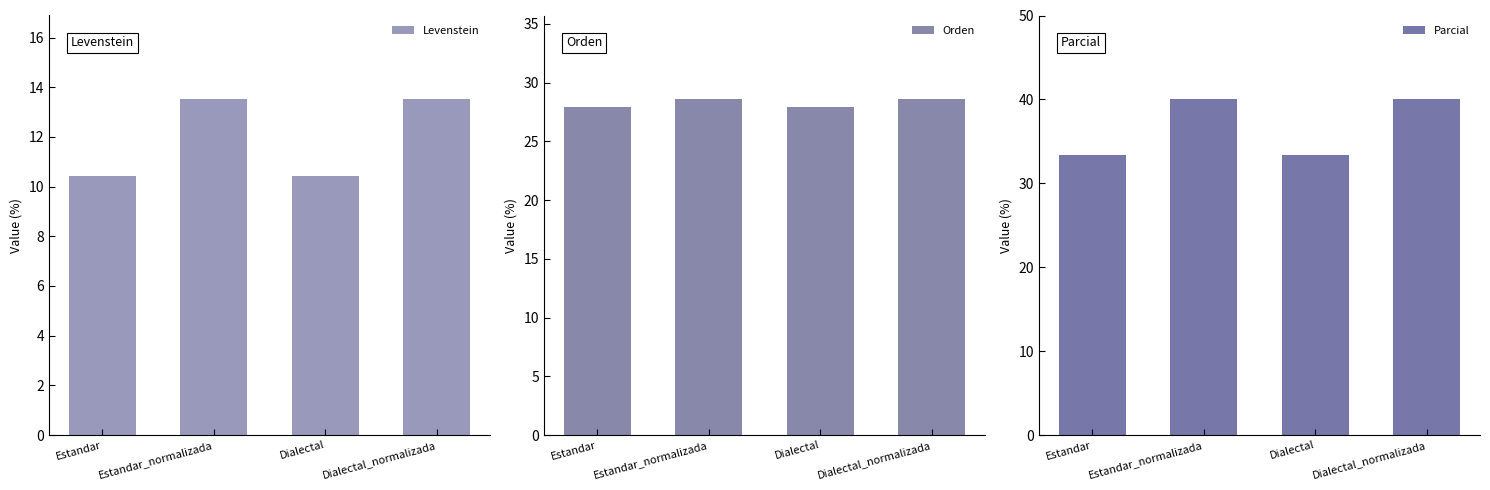

Is it true that Orden equals 19.1 at Estandar_normalizada?

False